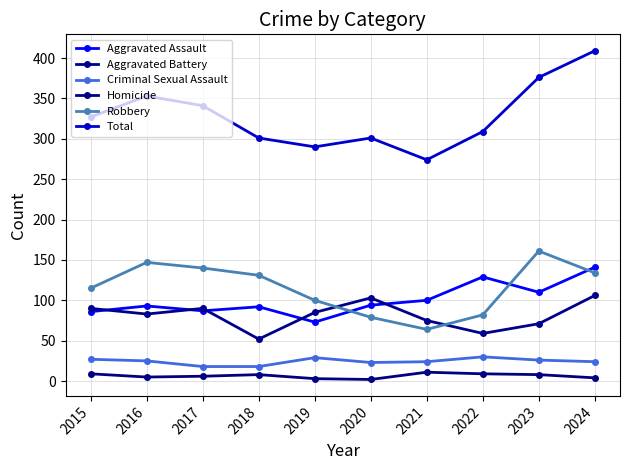

Which category has the highest value across all series?

2024